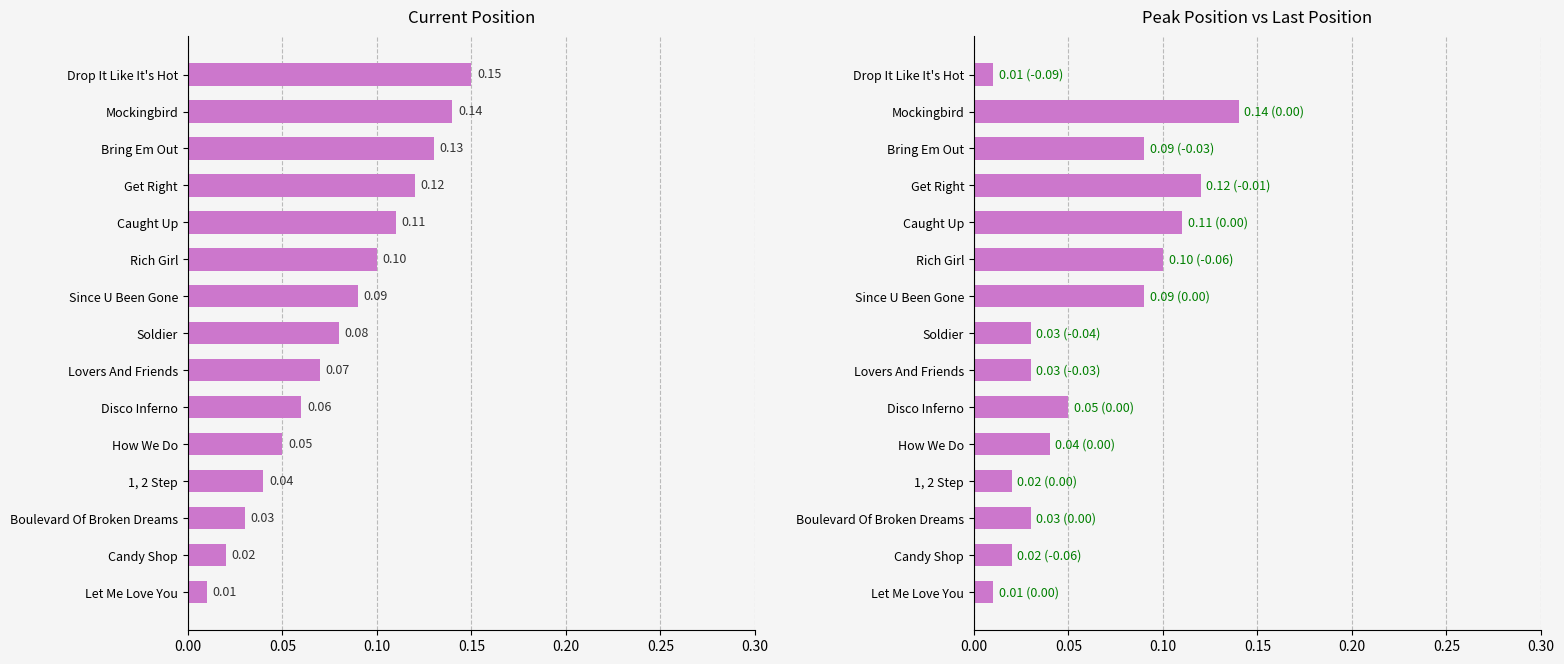

Reading left to right, list all the values displayed in this chart.

pos: 0.0	0.0	0.0	0.0	0.1	0.1	0.1	0.1	0.1	0.1	0.1	0.1	0.1	0.1	0.1
peak_pos: 0.0	0.0	0.0	0.0	0.0	0.1	0.0	0.0	0.1	0.1	0.1	0.1	0.1	0.1	0.0